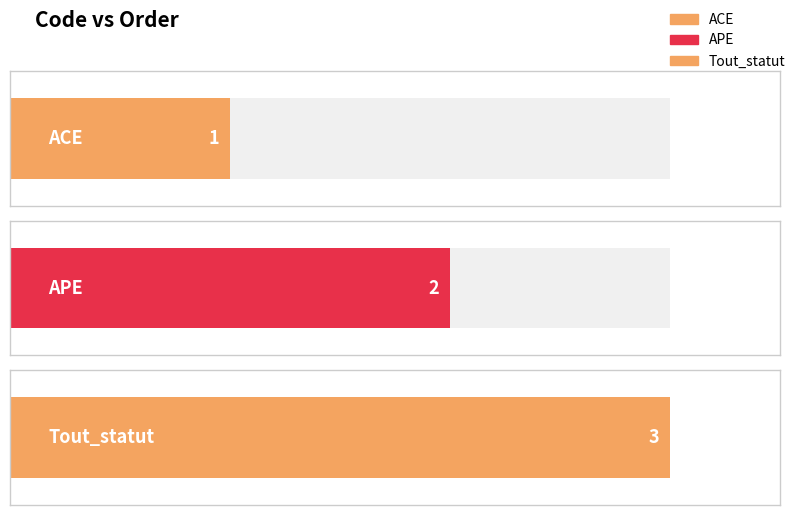

True or false: the data shows 2 at APE.

True